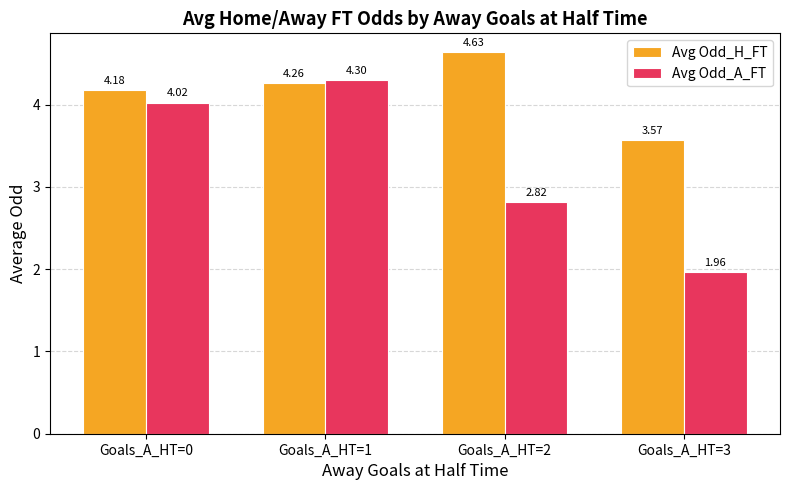

Count the number of data series in this chart.

2